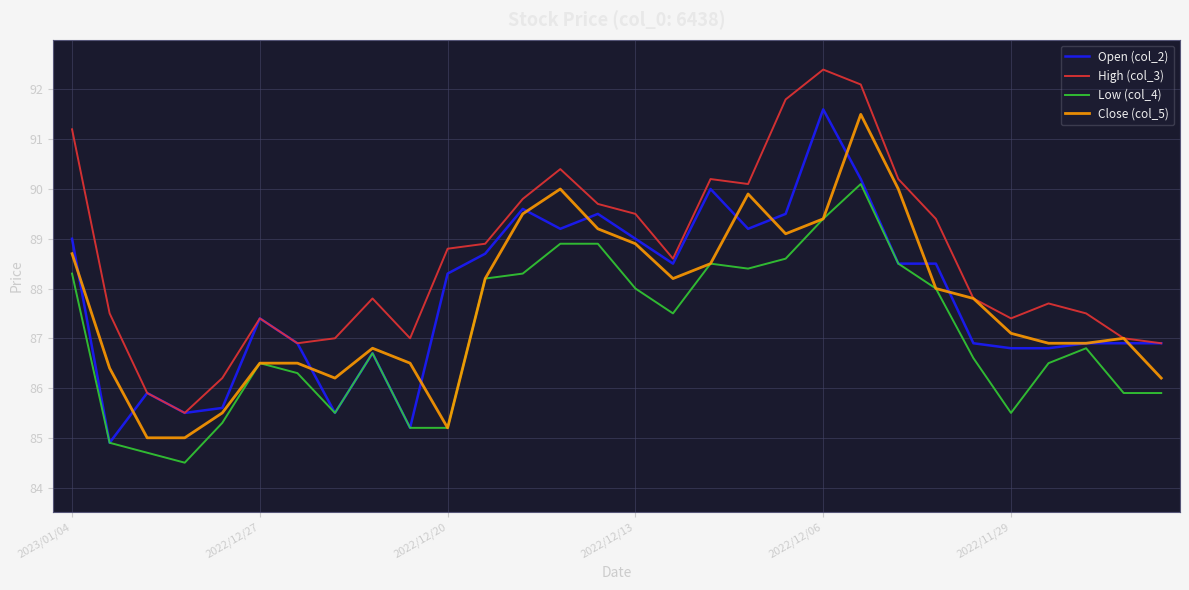

What is the greatest value displayed?

92.4